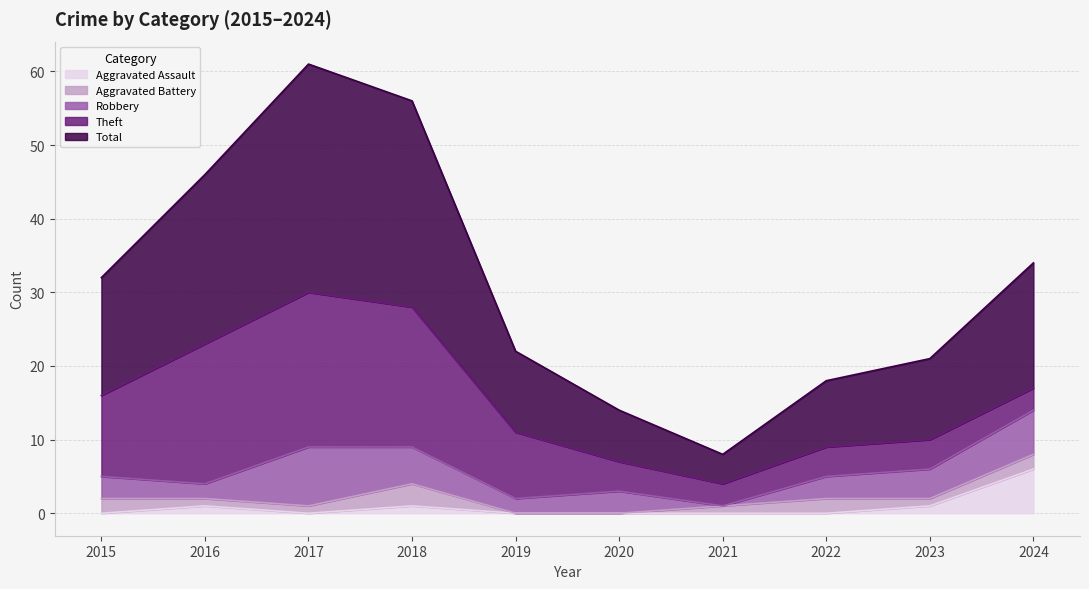

Between 2017 and 2019, which is larger?

2017